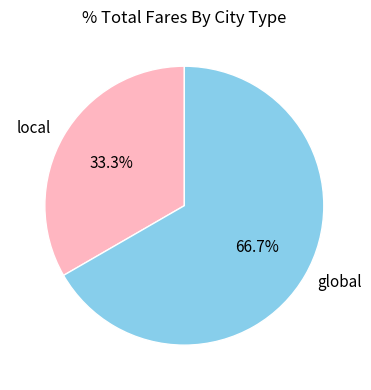

To the nearest percent, what percentage of the pie is local?

33%